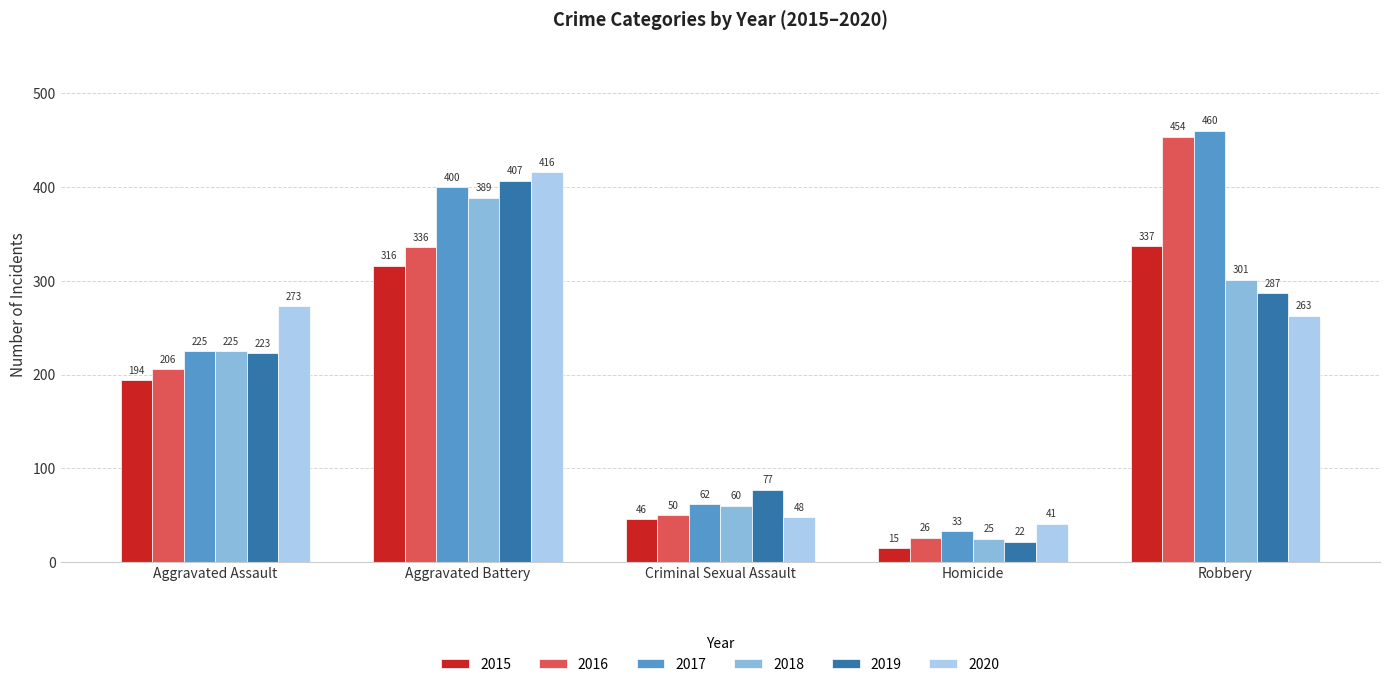

How many groups of bars are there?

5